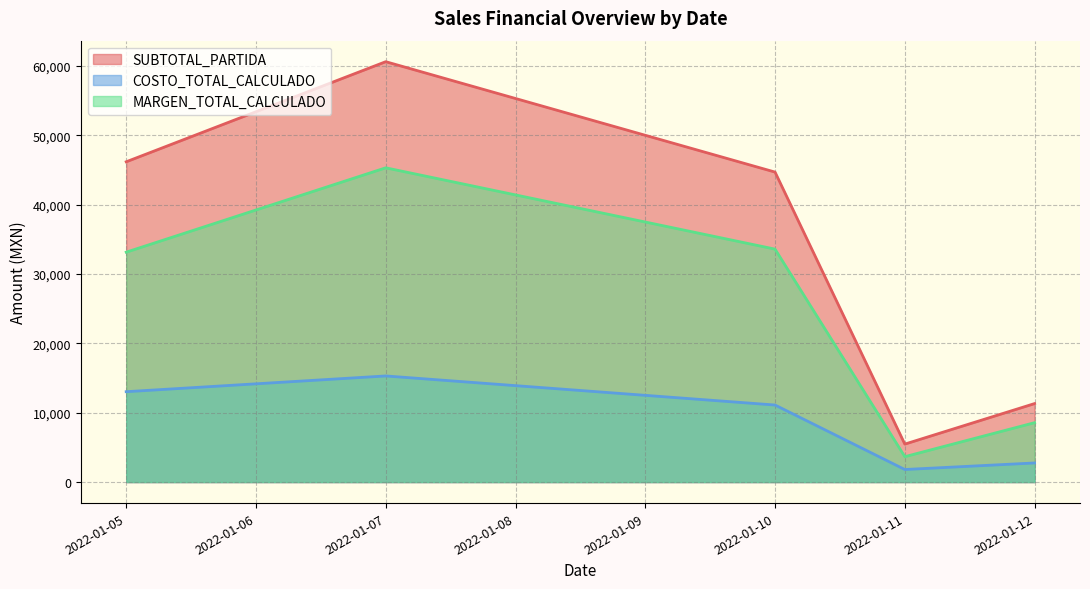

True or false: MARGEN_TOTAL_CALCULADO and SUBTOTAL_PARTIDA cross at least once.

False